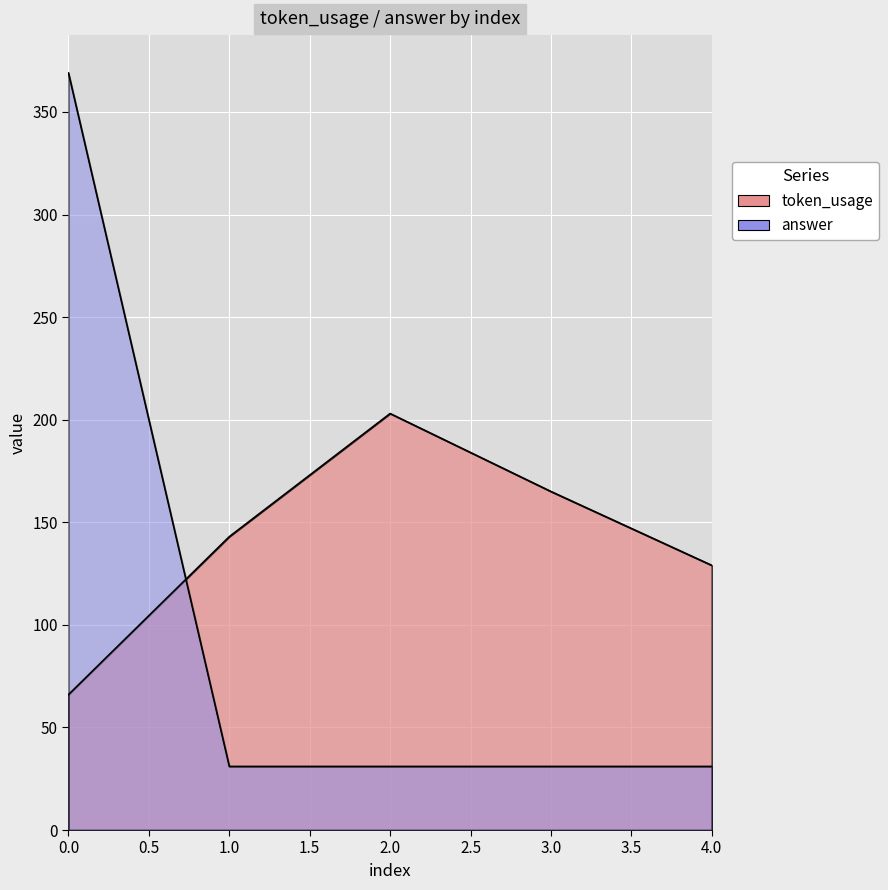

Which series ends up on top after the final intersection of answer and token_usage?

token_usage